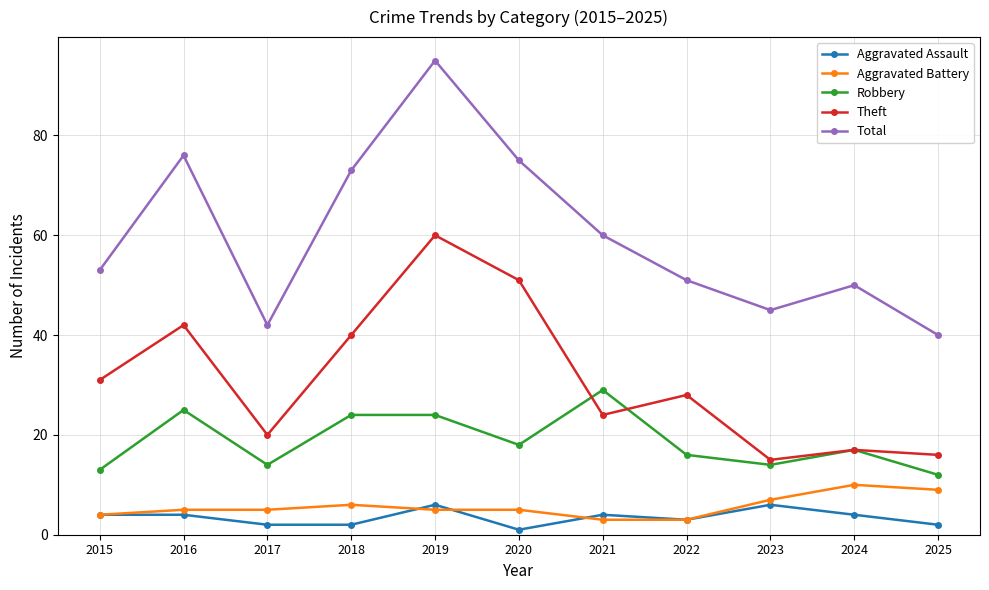

True or false: Robbery has a value of 29 at 2021.

True